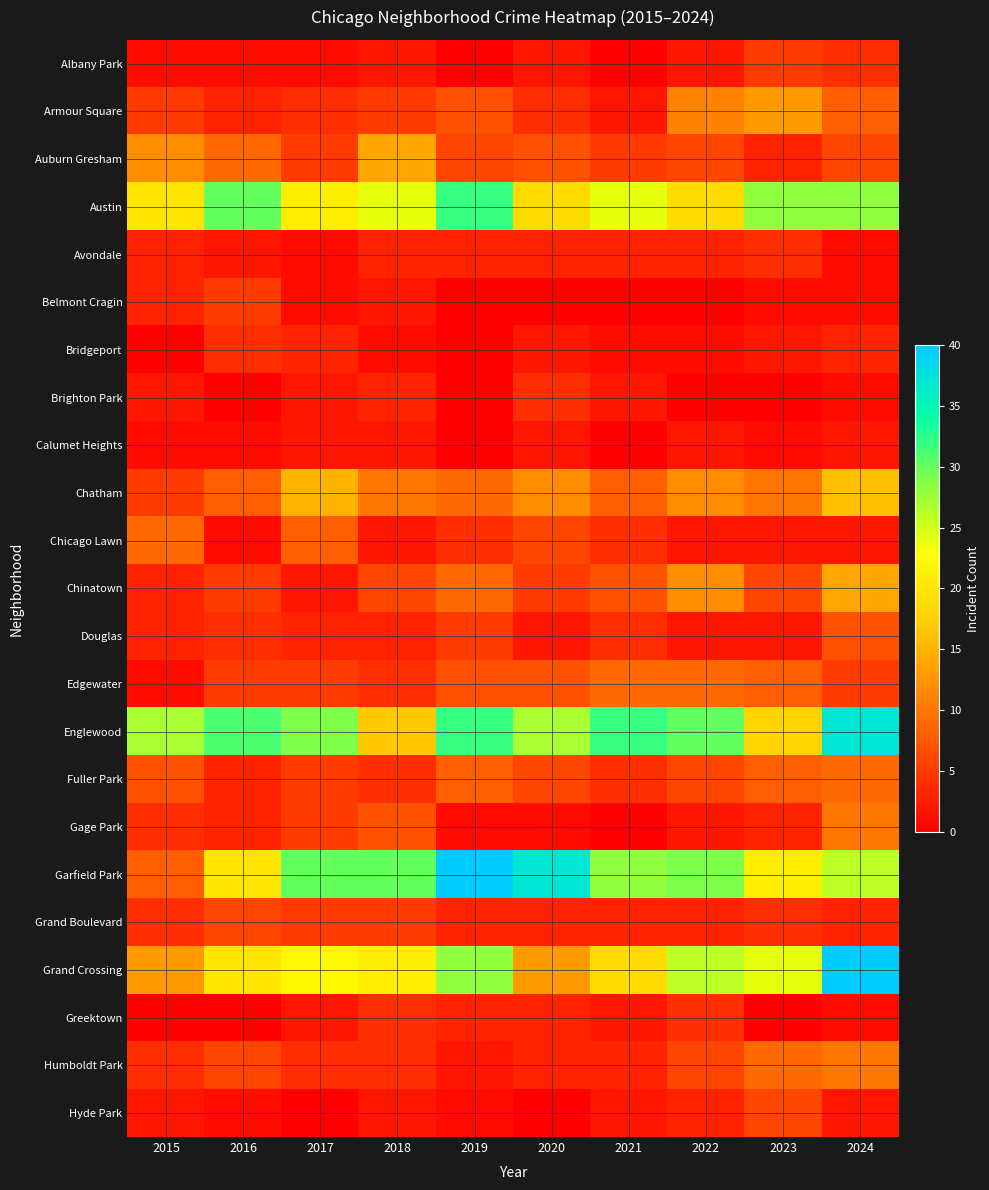

What is the difference between the highest and lowest values at 2022?

30